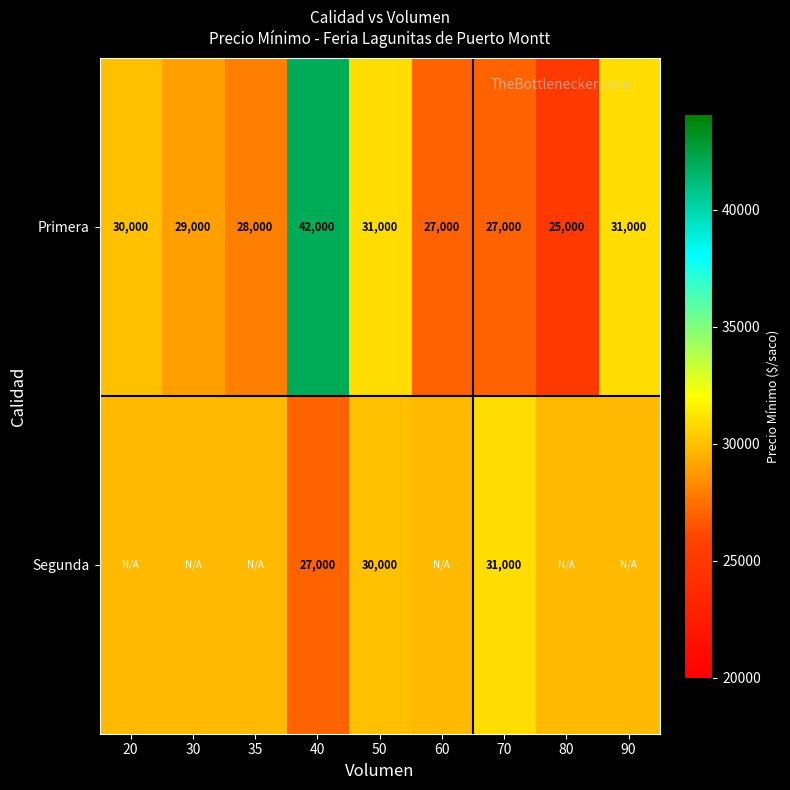

Where does the Primera series first go above 29000?

20